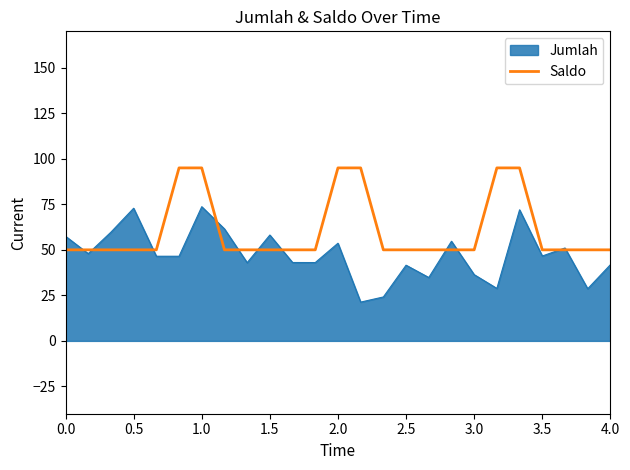

Rank the series by their maximum value, from highest to lowest.

Saldo, Jumlah